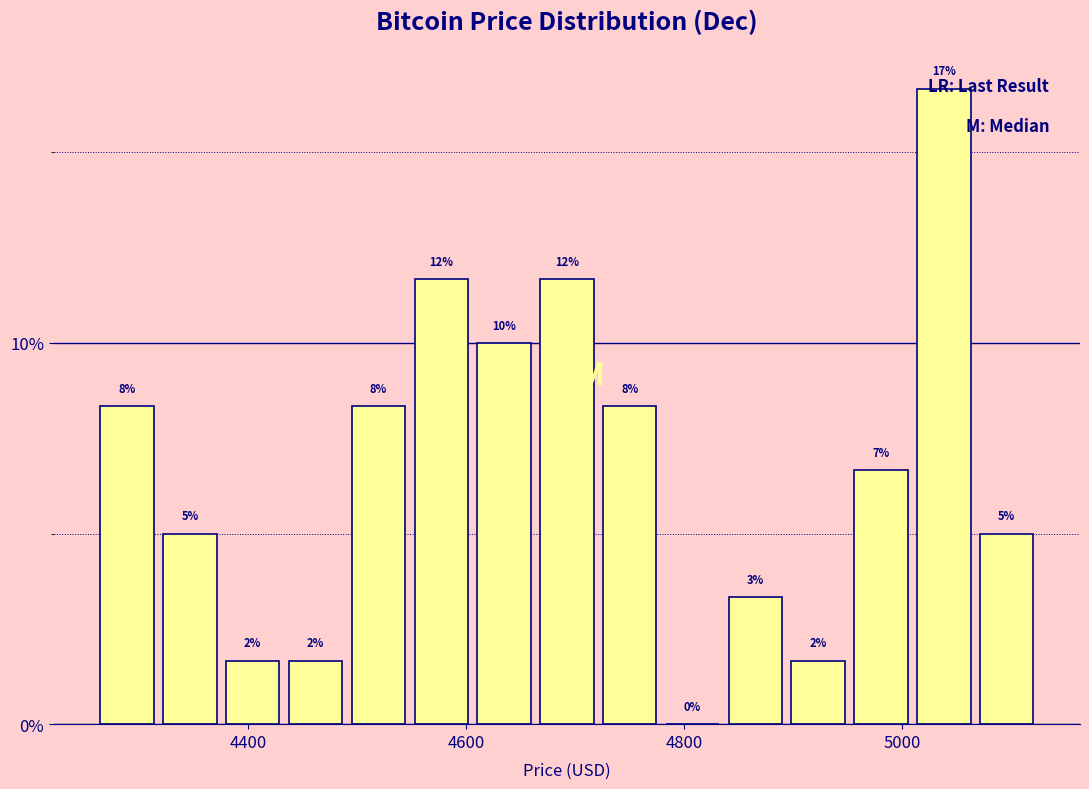

Around what value on the x-axis is the tallest bar? Give the approximate position of its centre, as read against the axis.

5040